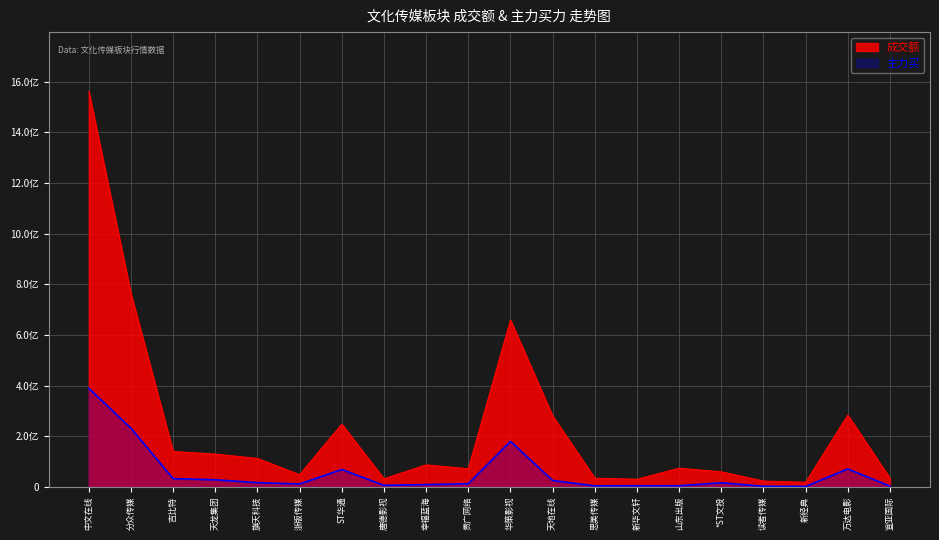

Which series has the widest spread of values?

成交额